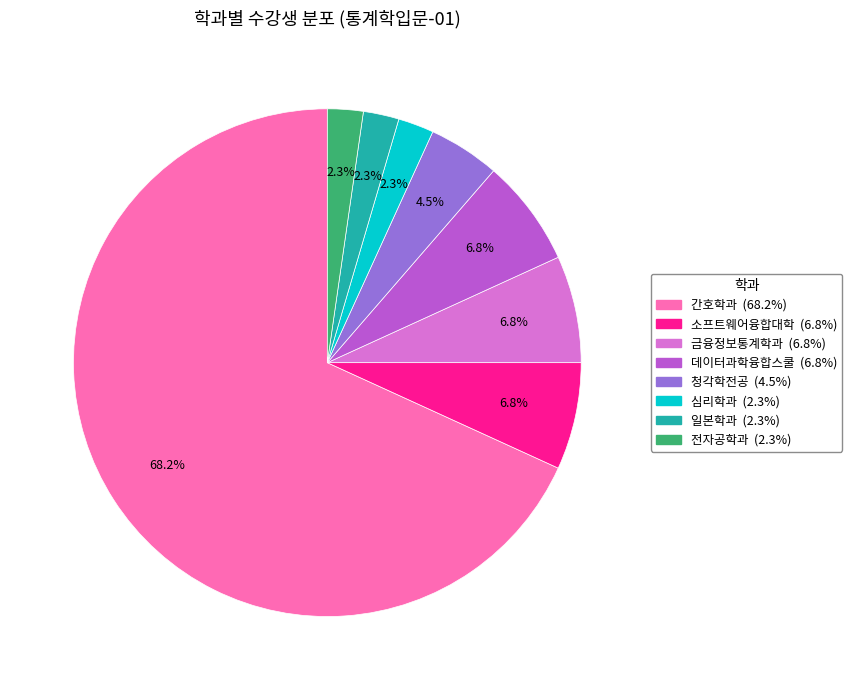

To the nearest percent, what is the average slice percentage?

12%